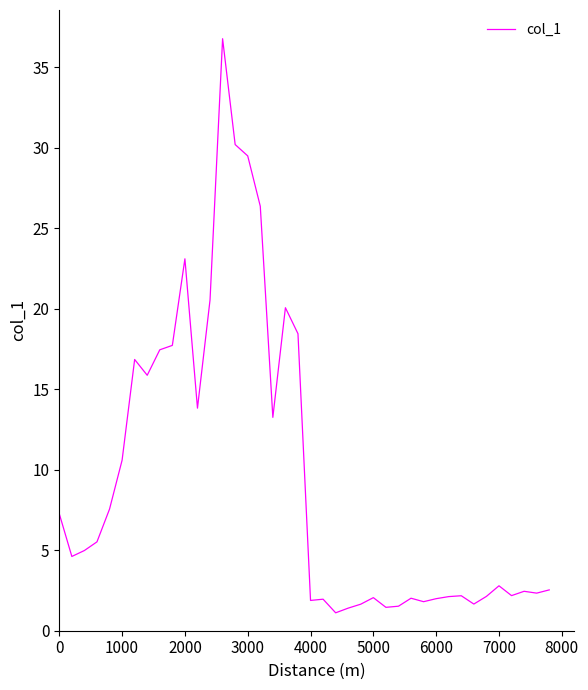

What is the difference between the maximum and minimum values?

35.7